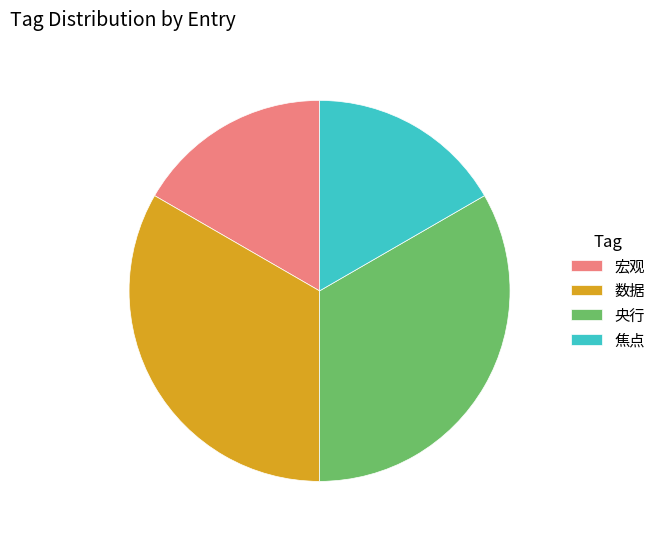

Which has a higher value, 焦点 or 数据?

数据